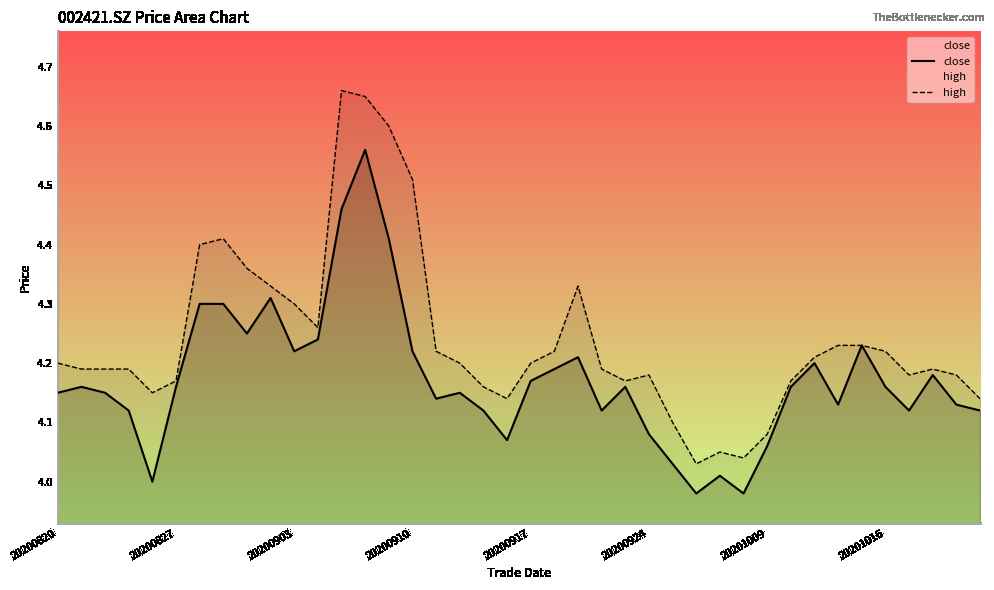

List the series in order of their overall mean, lowest first.

close, high